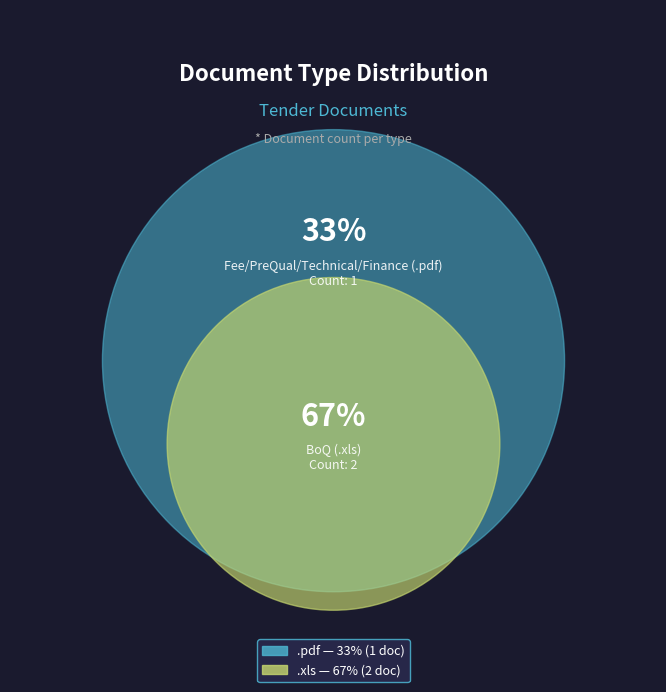

Does .pdf represent more than half of the total?

No